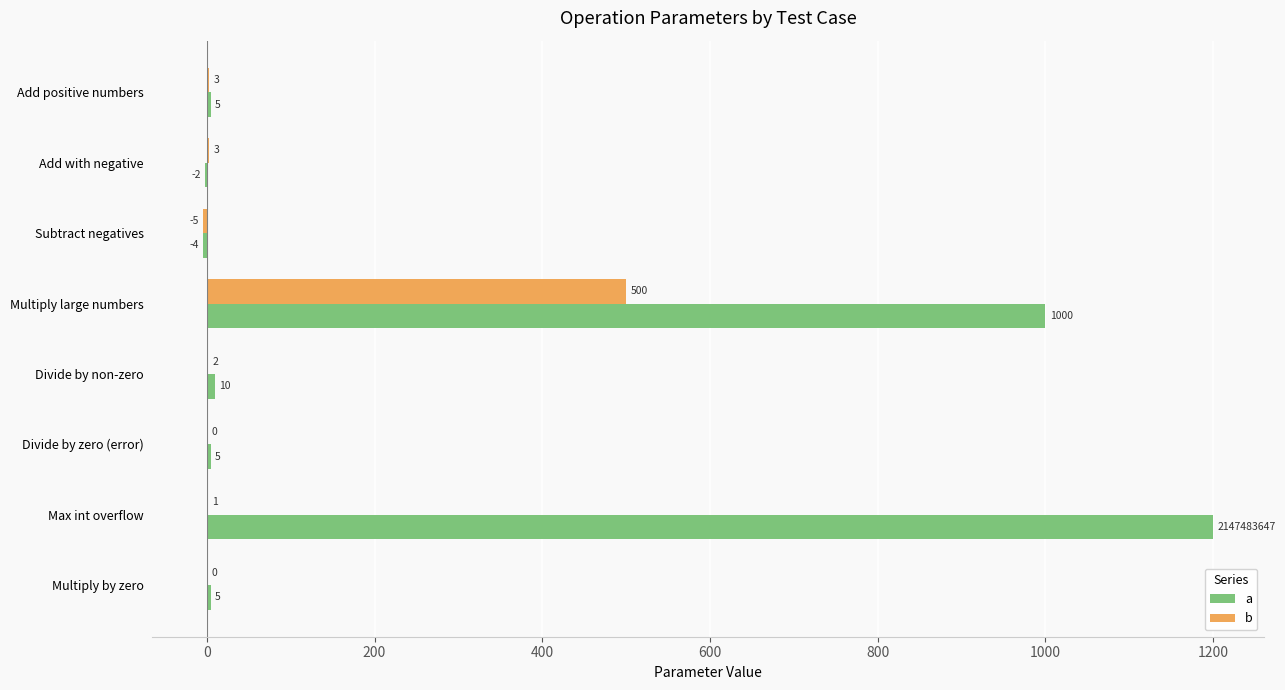

At which category is the sum across all series the highest?

Multiply large numbers